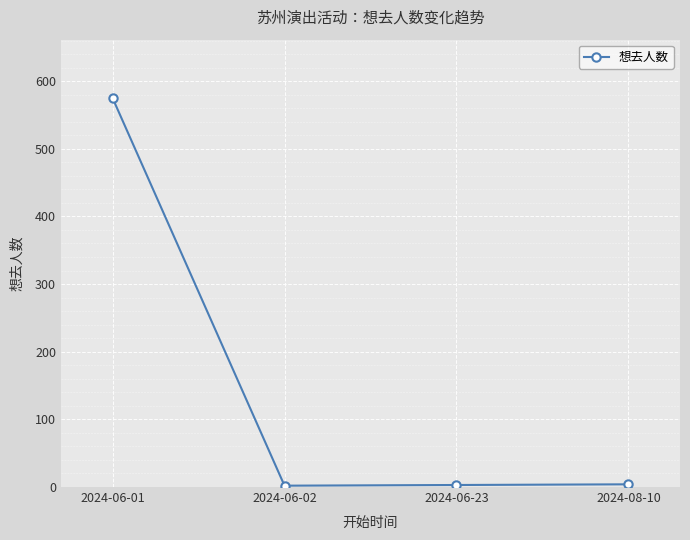

Which category has the highest value across all series?

2024-06-01